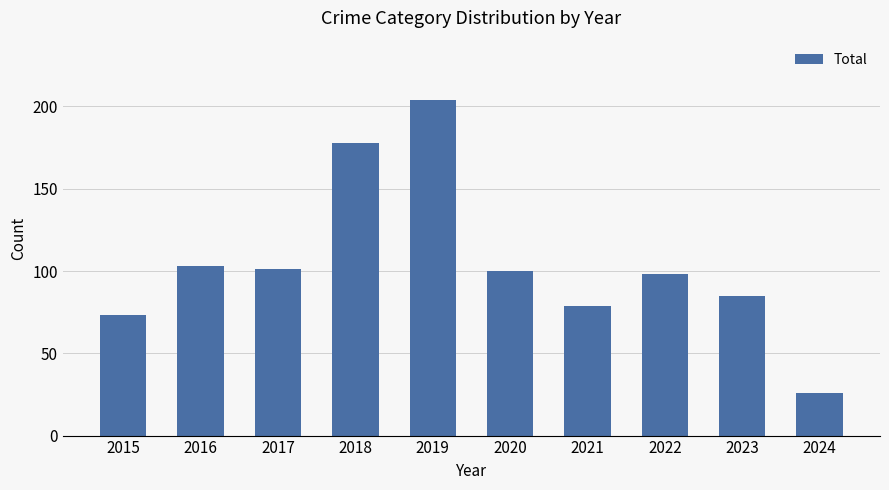

How many series are shown in this chart?

1